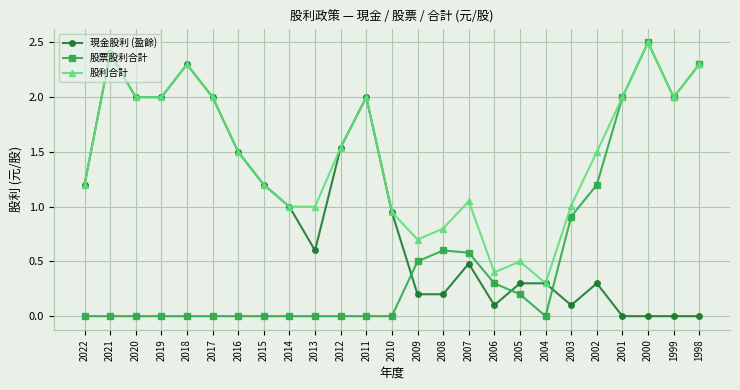

List the series in order of their overall mean, lowest first.

股票股利合計, 現金股利 (盈餘), 股利合計